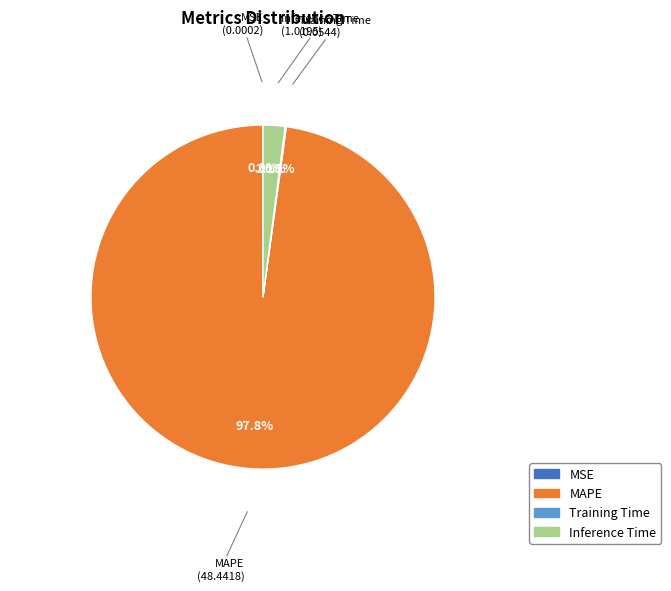

Does any single category account for the majority?

Yes